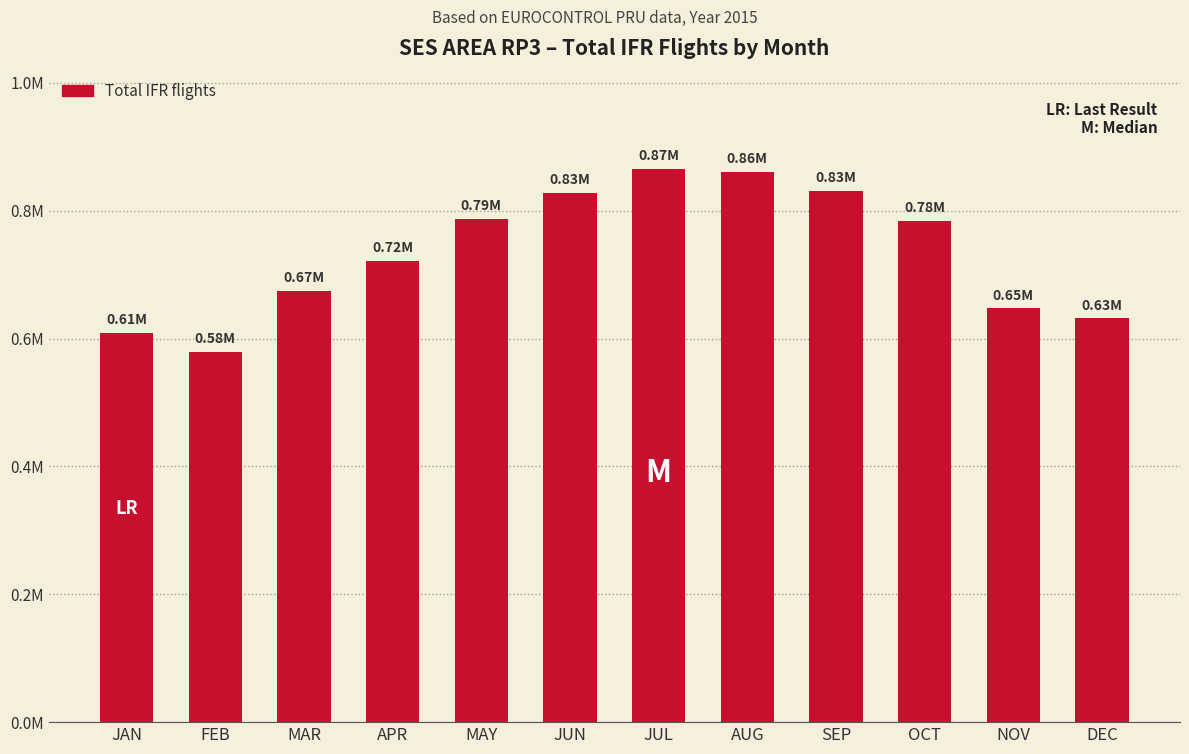

Are the bars horizontal?

No